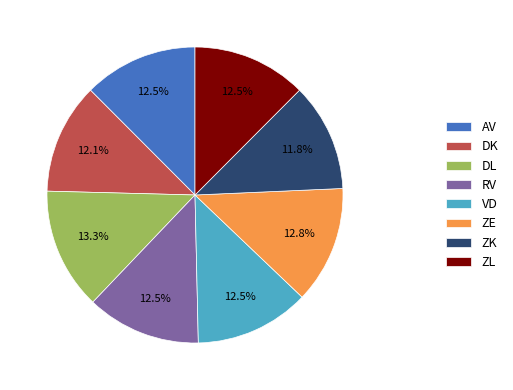

Approximately how many times larger is the value at ZK compared to DL?

0.9